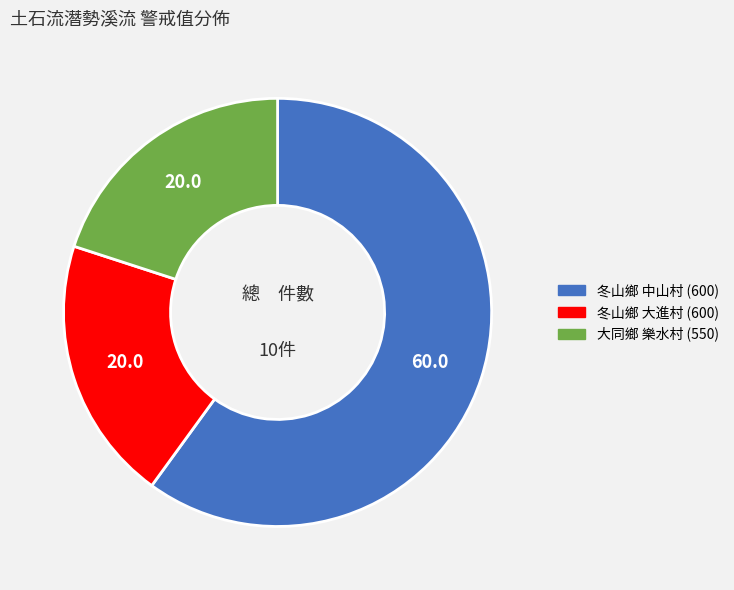

Do 冬山鄉 中山村 (600) and 大同鄉 樂水村 (550) together represent more than half of the pie?

Yes